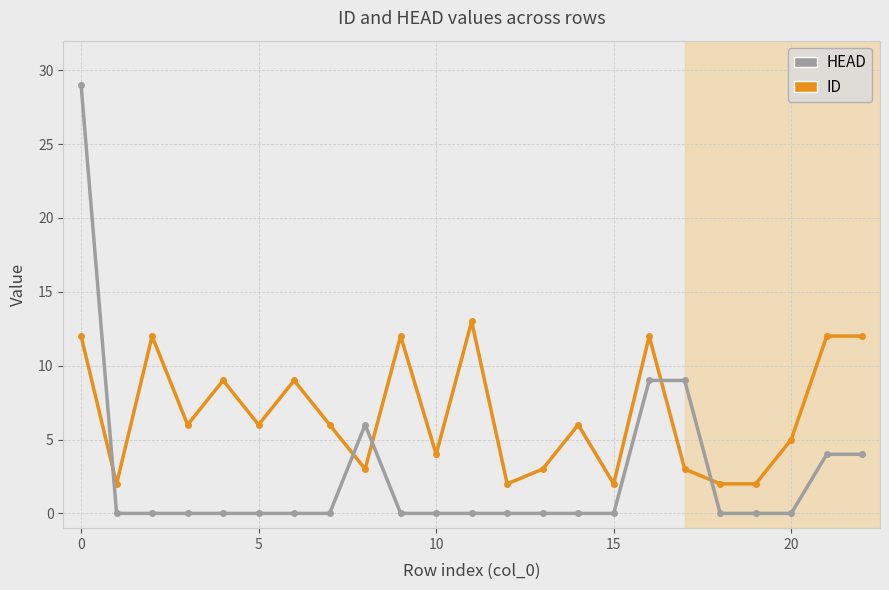

True or false: HEAD and ID cross at least once.

True